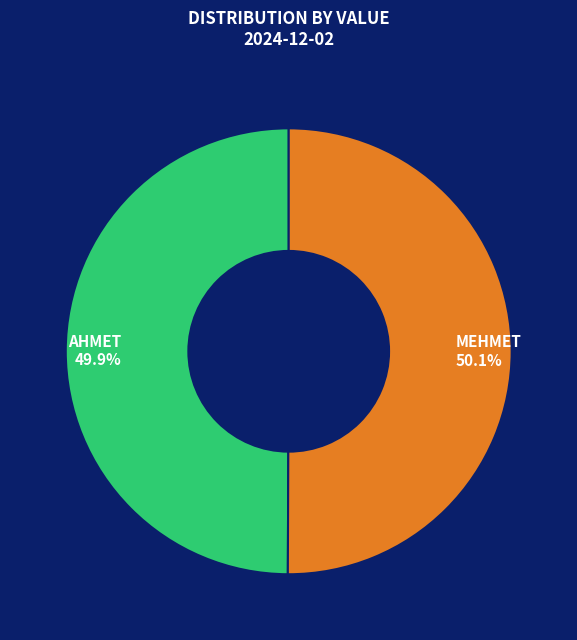

To the nearest percent, what portion does AHMET represent?

50%